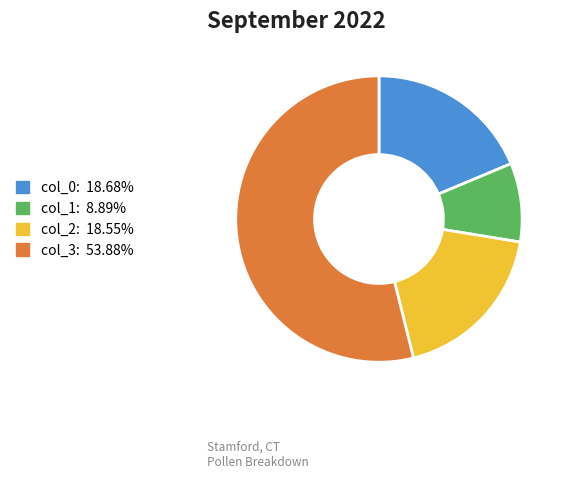

Do col_3 and col_2 together represent more than half of the pie?

Yes